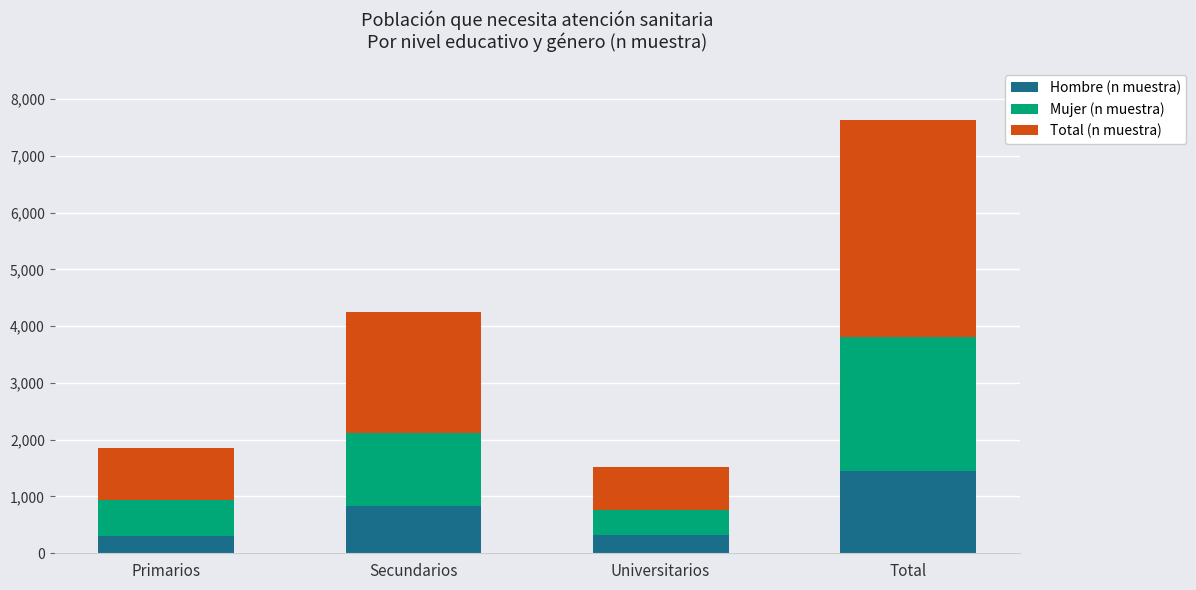

What is the highest value of the Hombre (n muestra) series?

1452